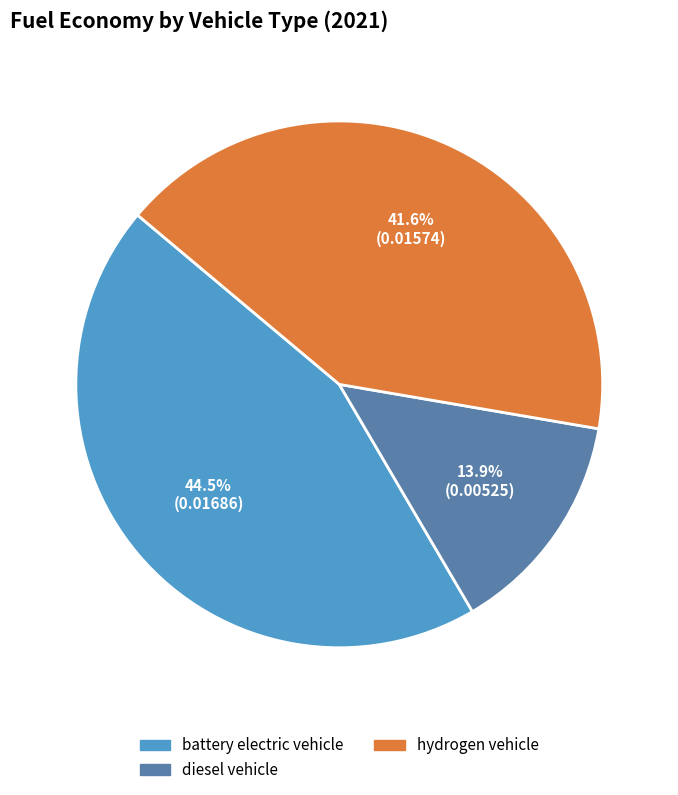

Is there any slice that represents more than half of the pie?

No